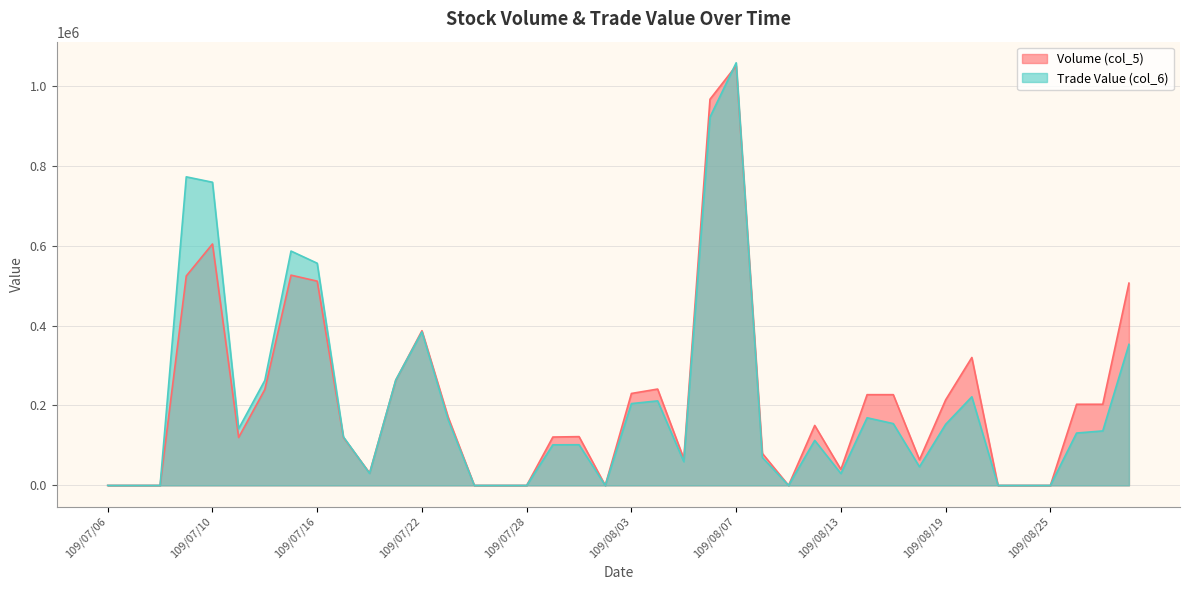

At which category does Volume (col_5) reach its first local peak?

109/07/10